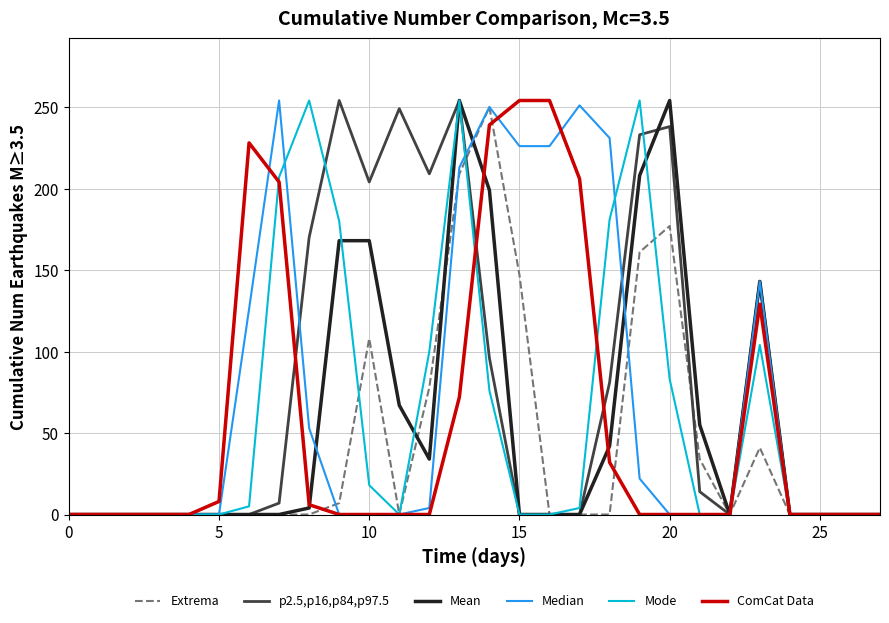

How many interior local peaks does the Mode series have?

4